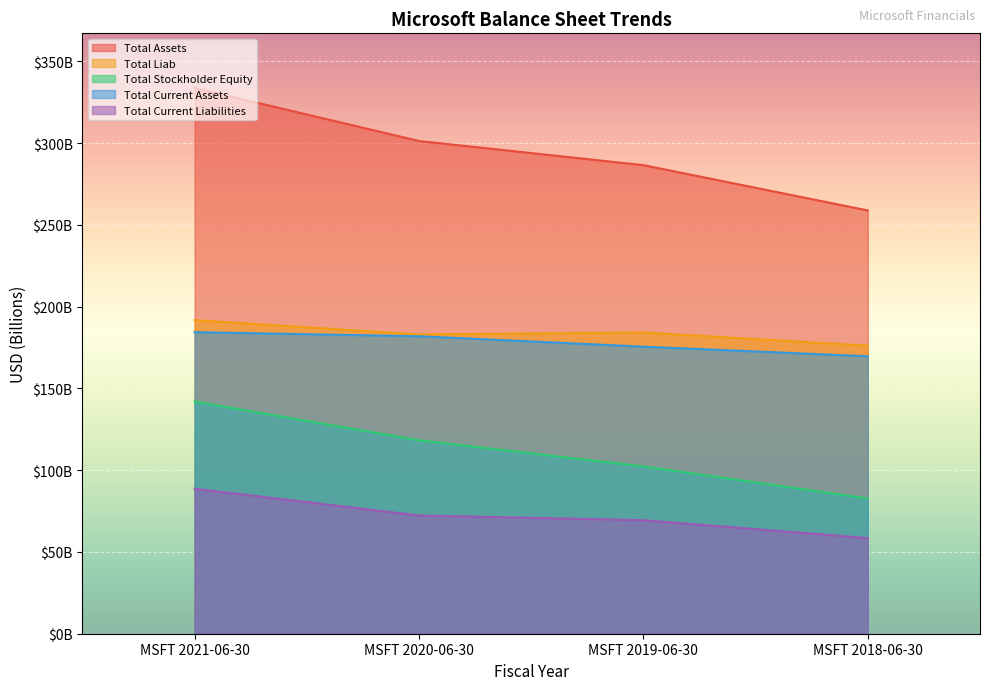

How many data points does each series have?

4